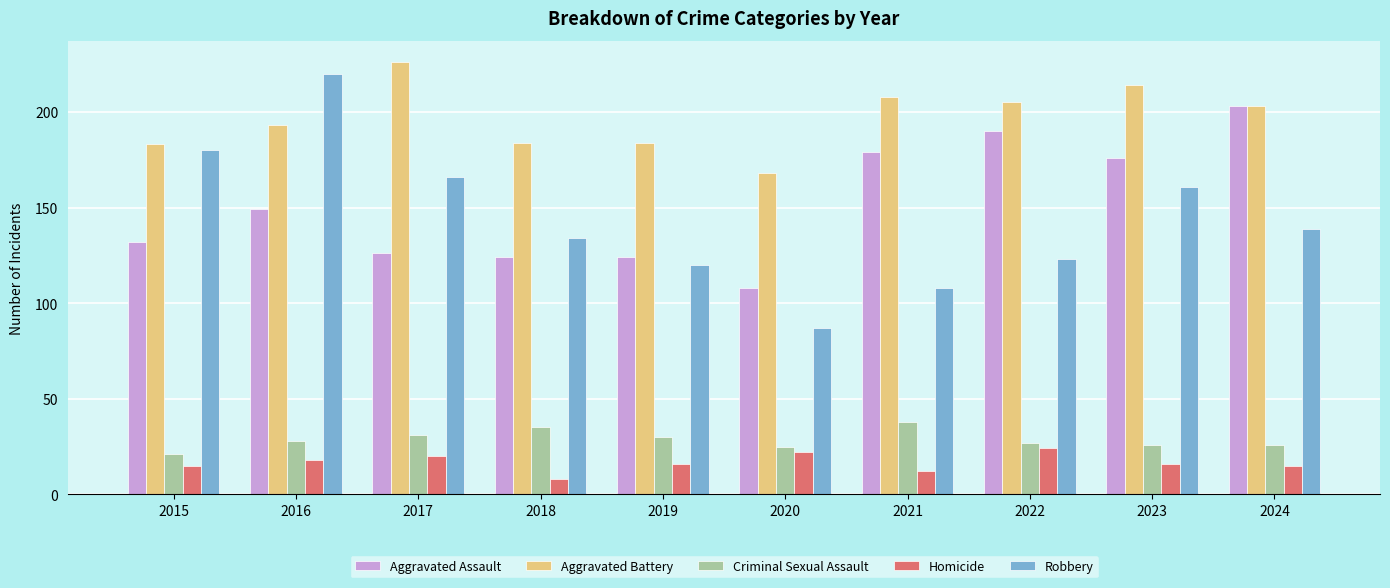

At which category does the chart reach its peak across all series?

2017